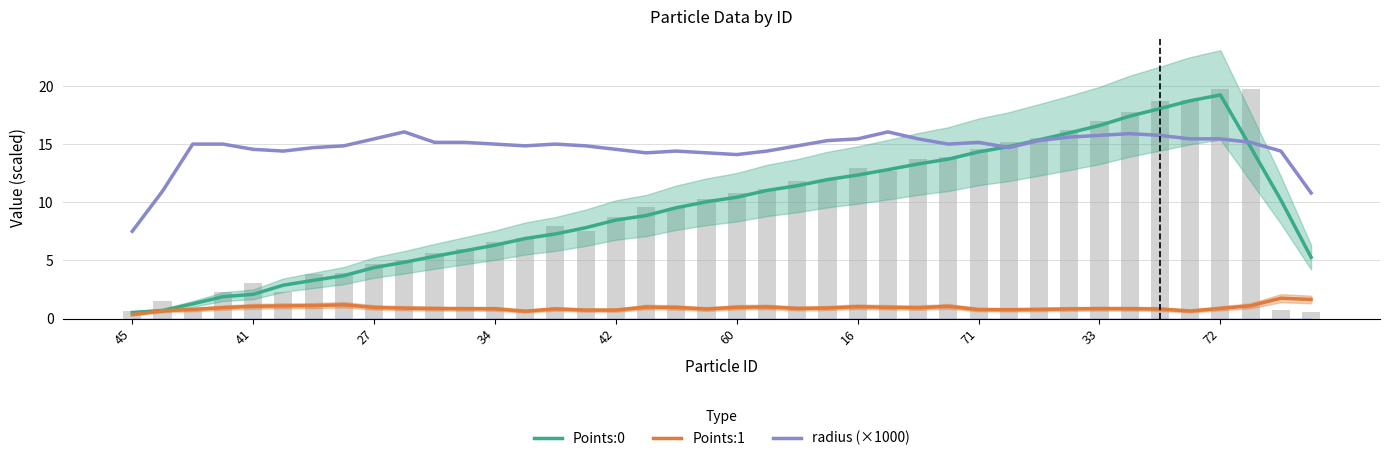

The Points:1 series shows 0.5 at 22. True or false?

False